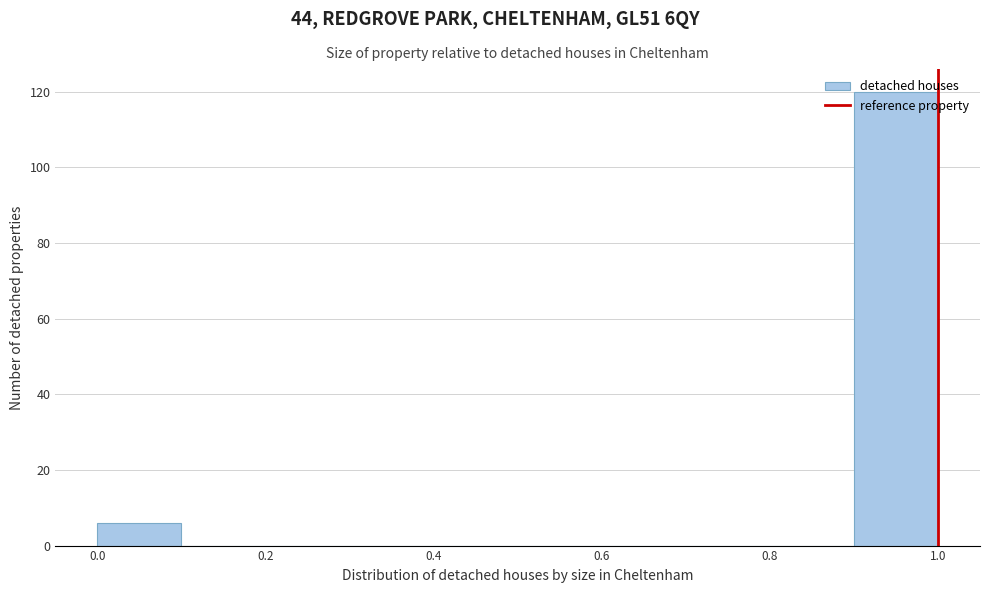

Reading left to right, transcribe this chart: for each bar, give the range it covers on the x-axis and its height. The values are not printed on the chart, so give them approximately, as read against the axis.

0.0 to 0.1: 6
0.1 to 0.2: 0
0.2 to 0.3: 0
0.3 to 0.4: 0
0.4 to 0.5: 0
0.5 to 0.6: 0
0.6 to 0.7: 0
0.7 to 0.8: 0
0.8 to 0.9: 0
0.9 to 1.0: 120